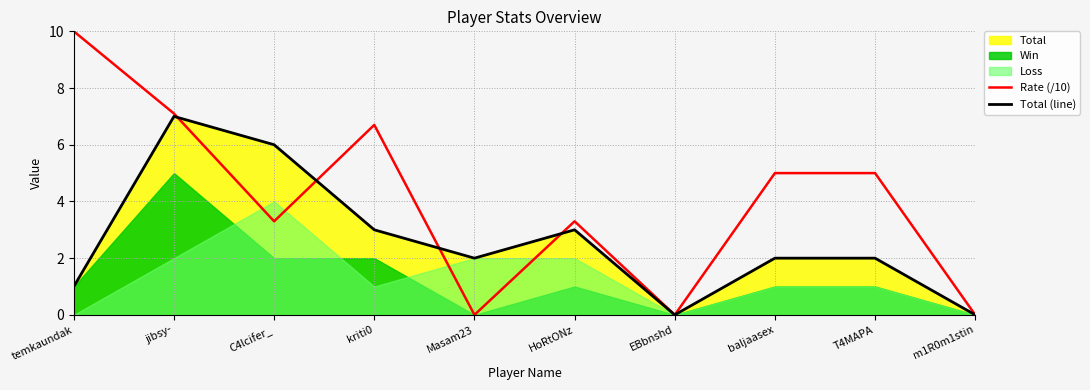

What is the sum of all Rate (/10) values?

40.4